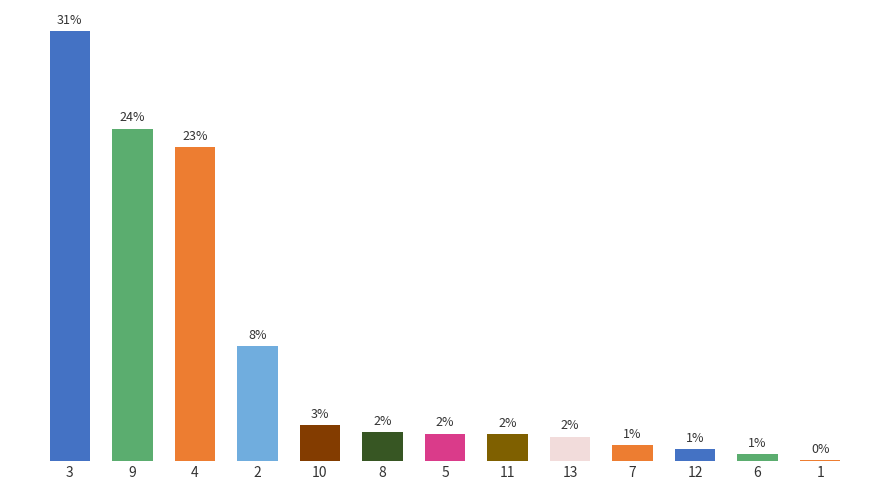

What position from the right is 9?

12